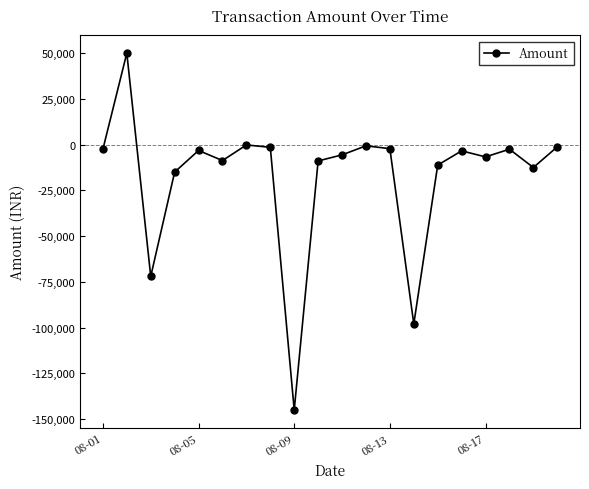

What is the difference between the second highest and minimum values?

144821